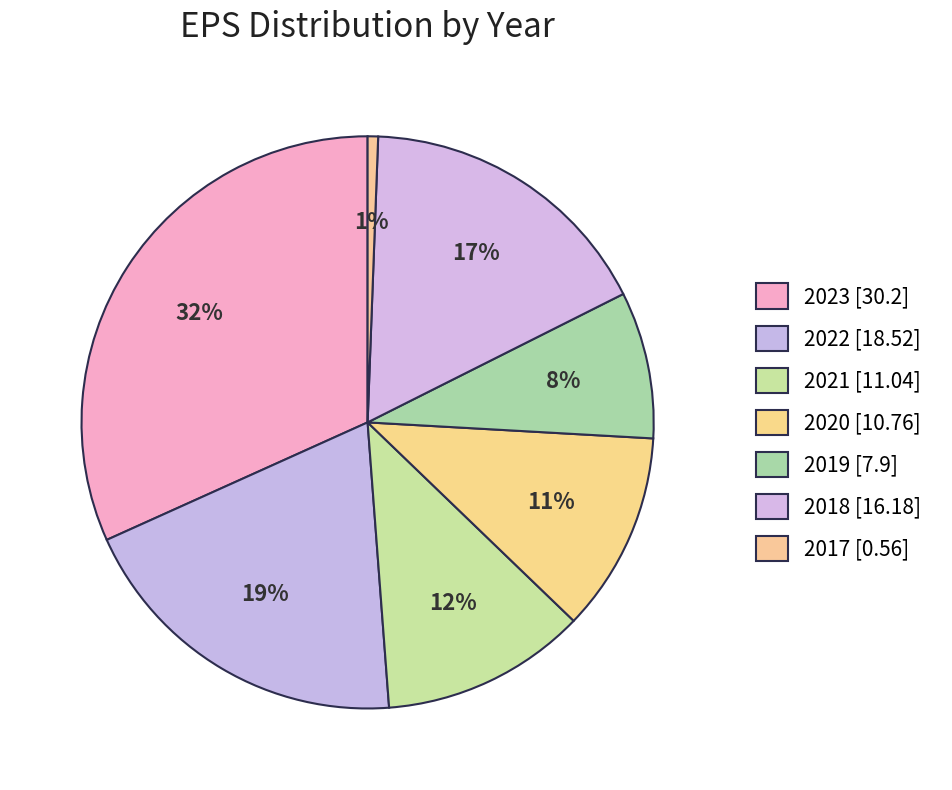

Count the number of slices in the pie.

7